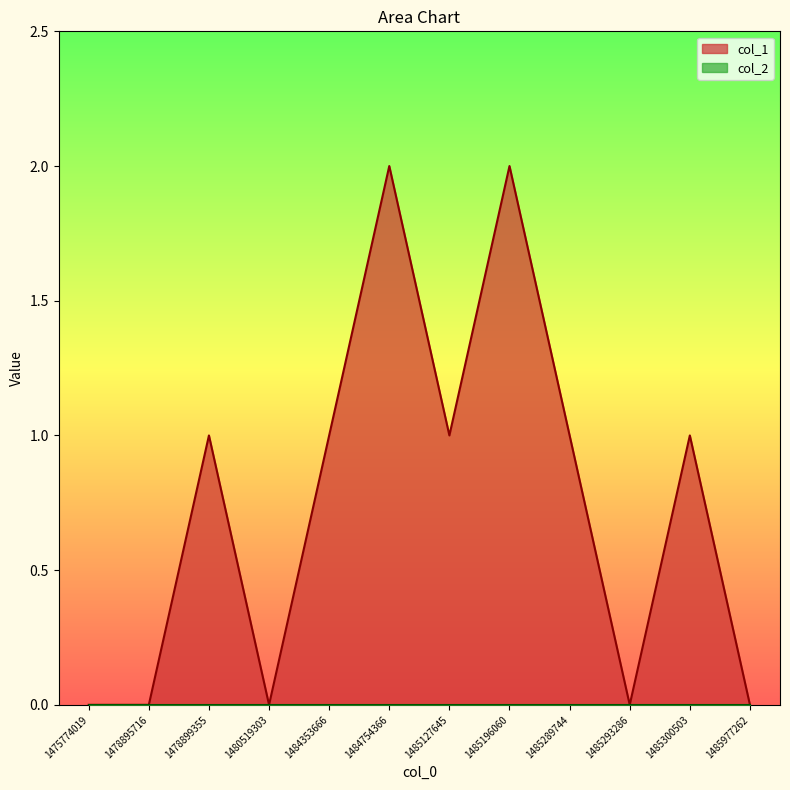

How many lines are shown in the chart?

2